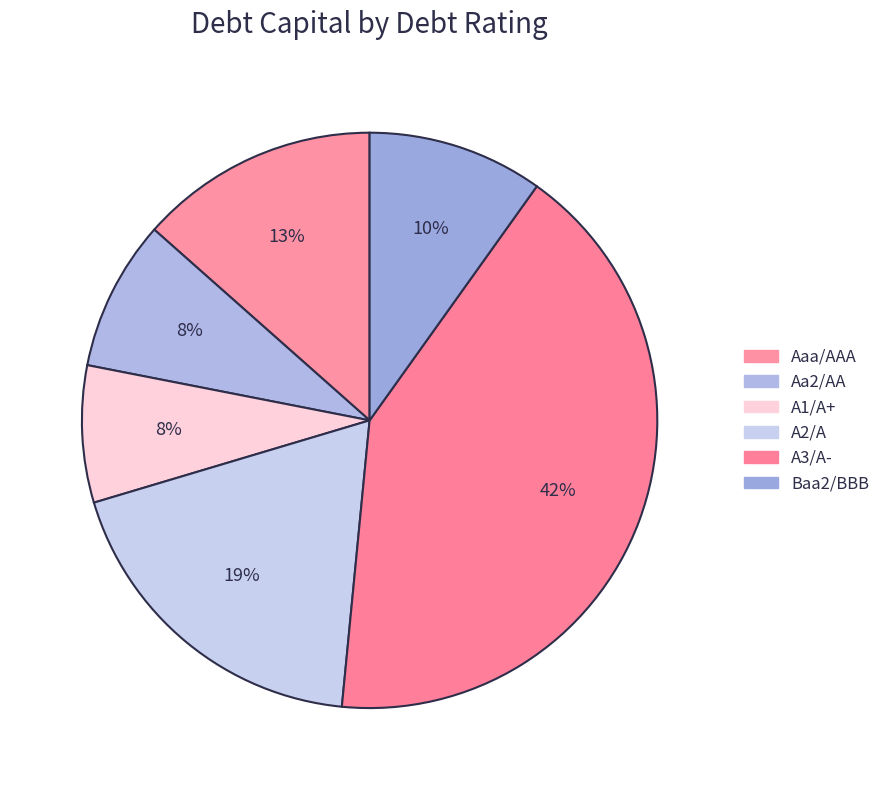

How many segments does this pie chart have?

6